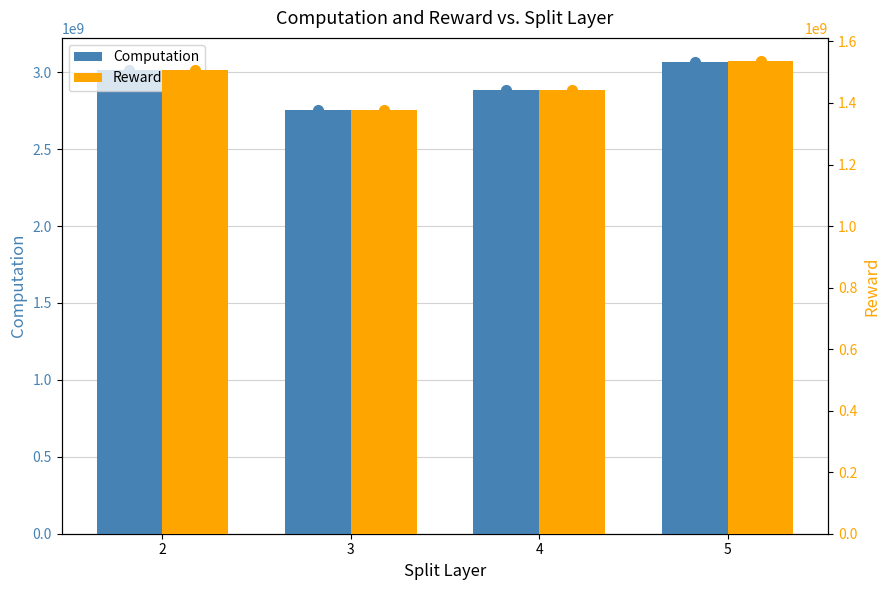

Between 2 and 4, which series saw the biggest shift?

Computation